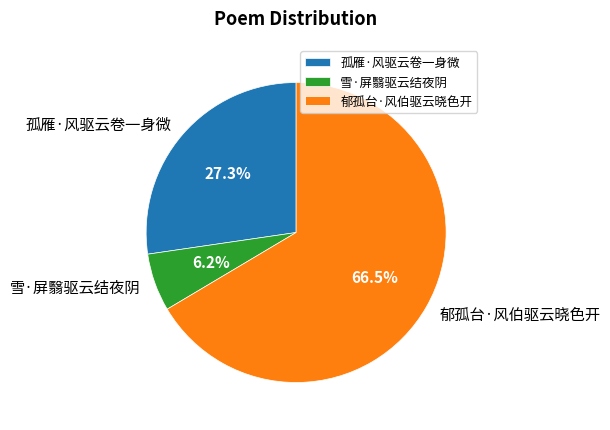

Which category has the smallest portion of the pie?

雪·屏翳驱云结夜阴